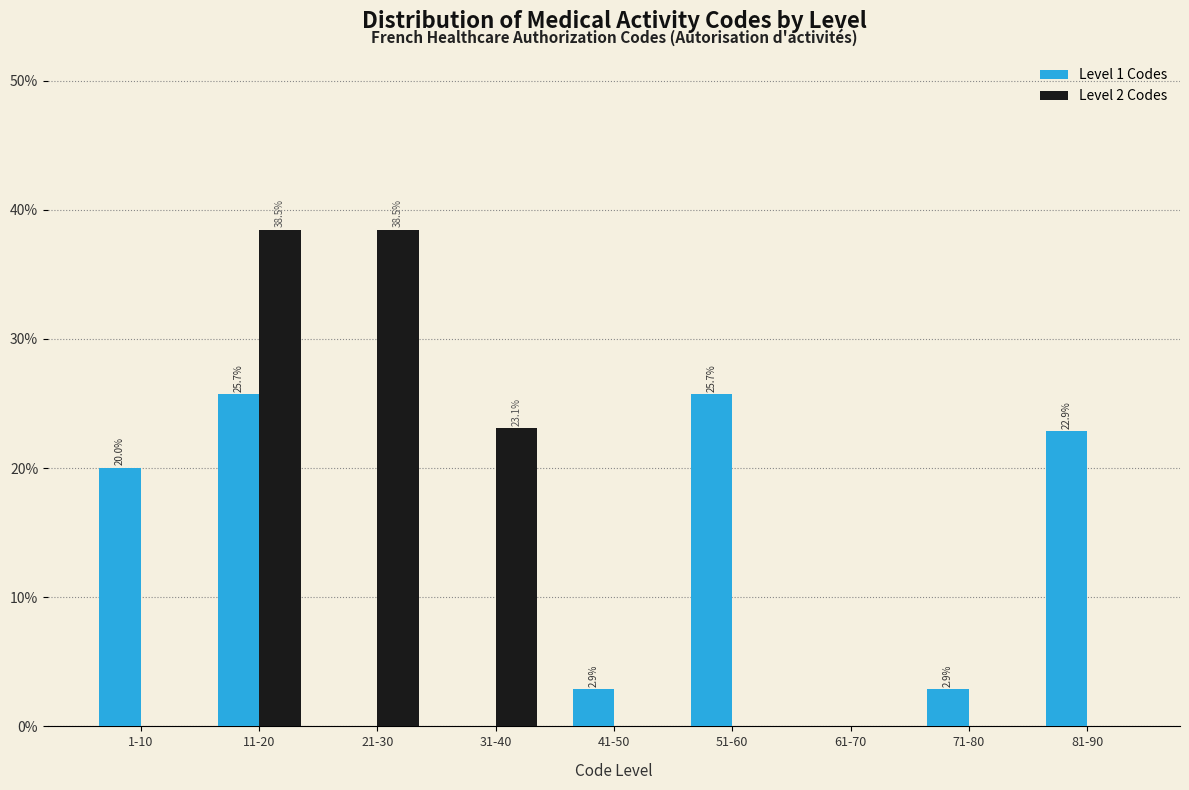

Reading right to left, extract all data points from this chart.

Level 1 Codes: 81-90=22.9	71-80=2.9	61-70=0.0	51-60=25.7	41-50=2.9	31-40=0.0	21-30=0.0	11-20=25.7	1-10=20.0
Level 2 Codes: 81-90=0.0	71-80=0.0	61-70=0.0	51-60=0.0	41-50=0.0	31-40=23.1	21-30=38.5	11-20=38.5	1-10=0.0